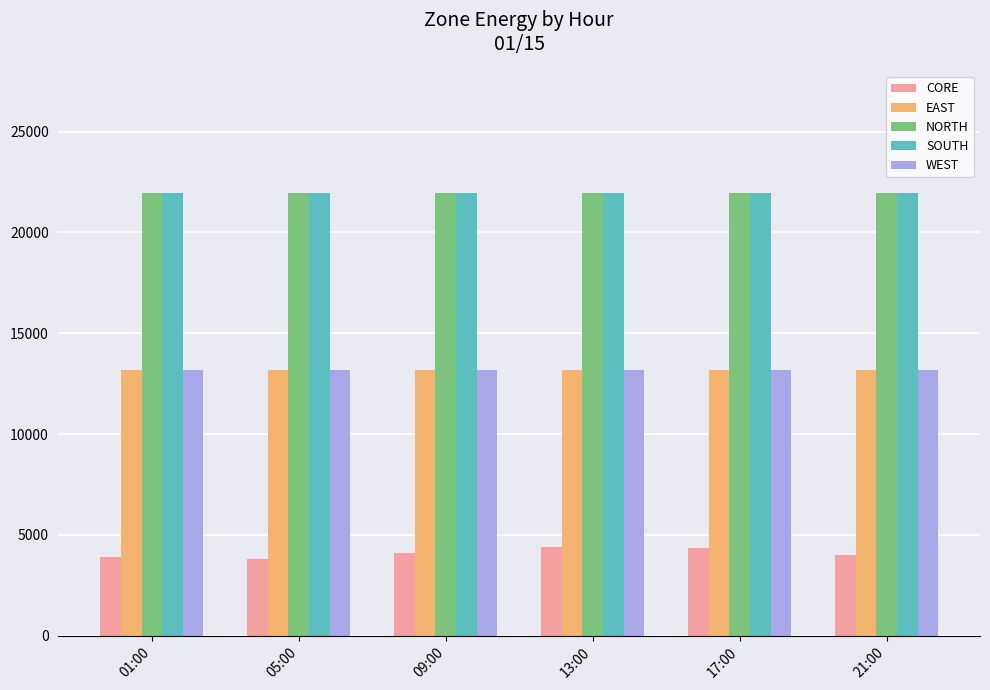

At how many categories does at least one series exceed 10205?

6